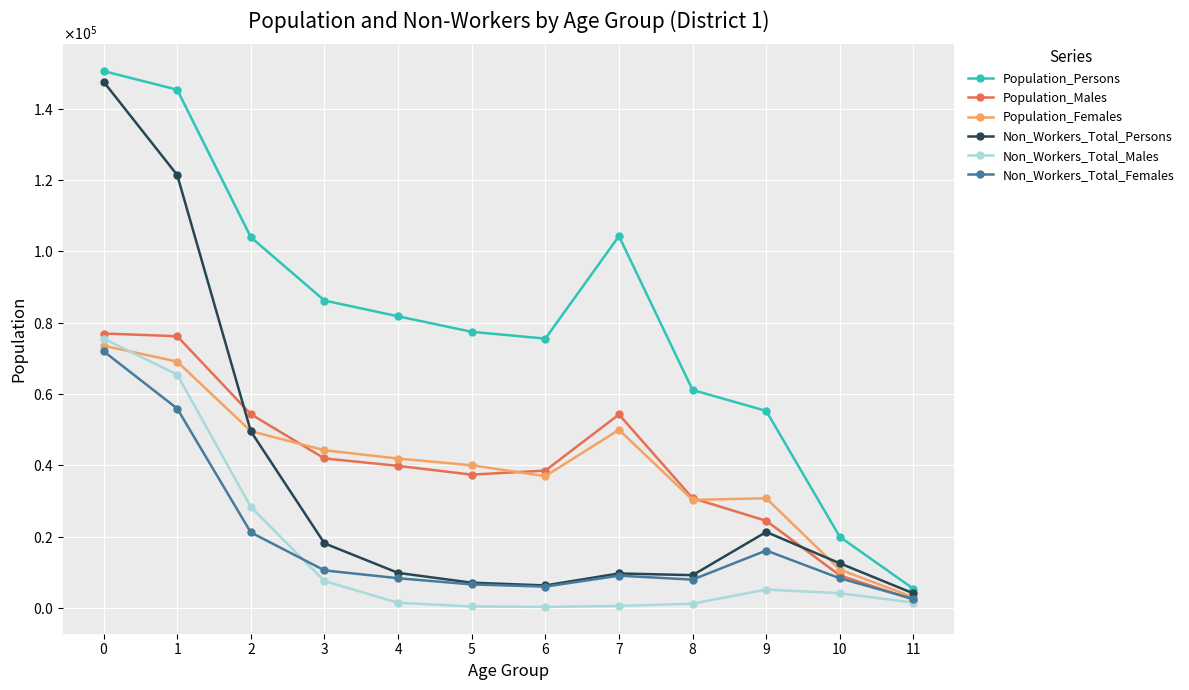

Does the chart have visible grid lines?

Yes